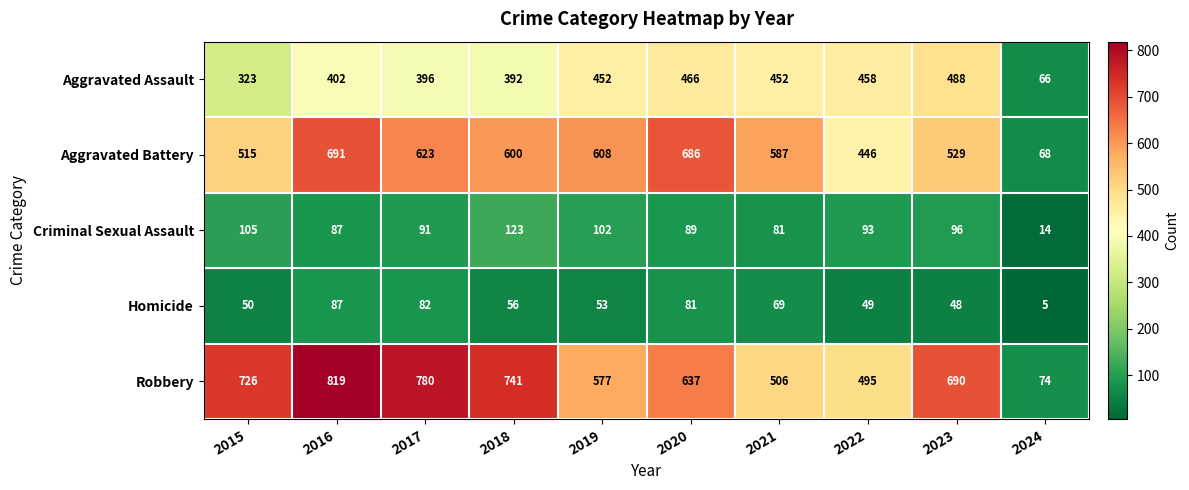

Which series has the largest total across all categories?

Robbery